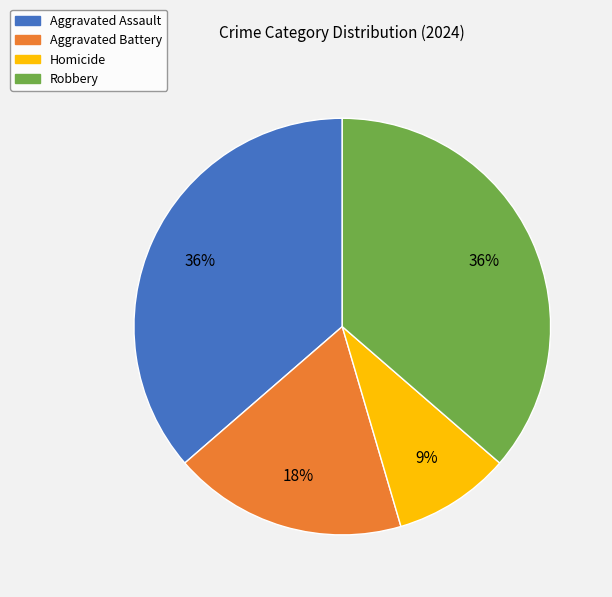

What is the ratio of the value at Aggravated Battery to the value at Homicide?

2.0